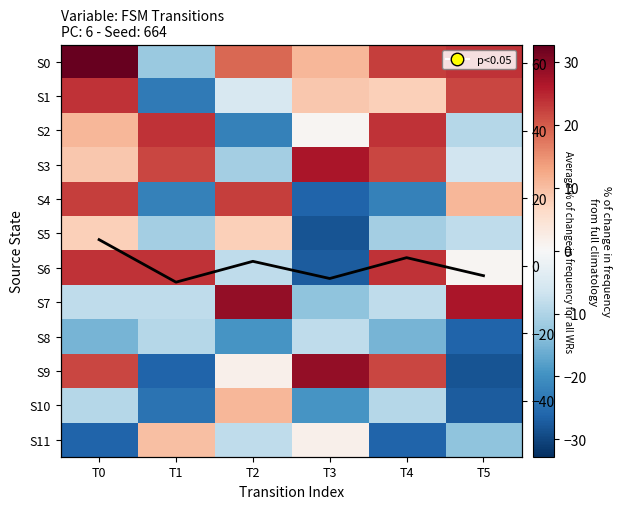

Rank the categories by S11 value from highest to lowest.

T1, T3, T2, T5, T0, T4